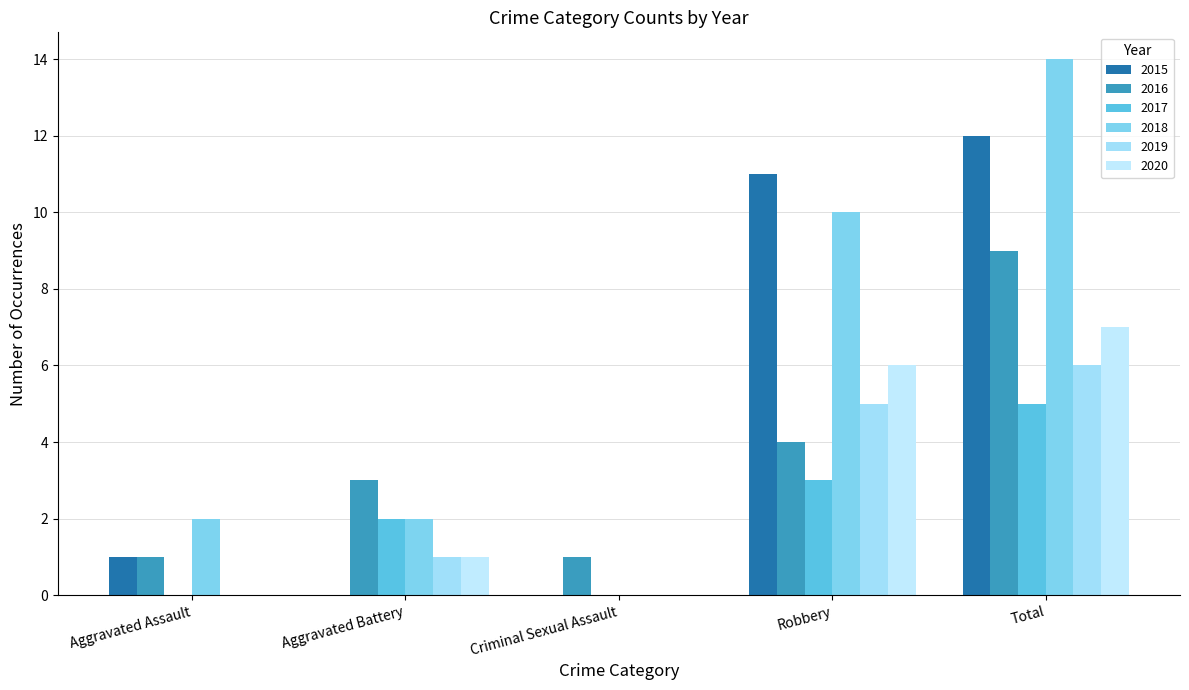

Count the 2020 values in the range 0 to 6.

4